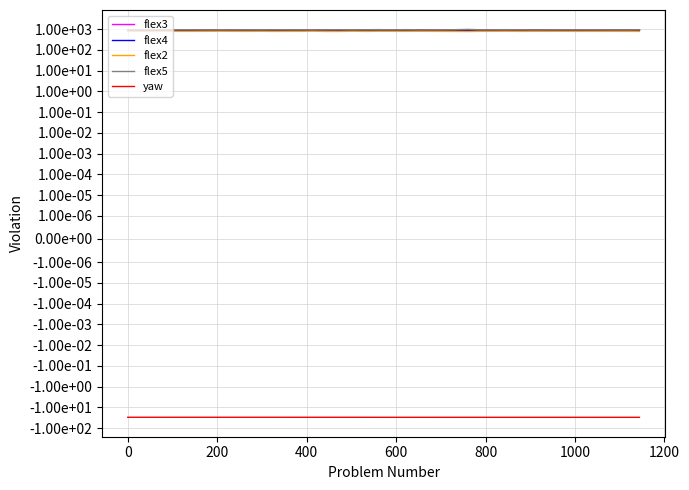

True or false: flex2 has more than 2 interior local peaks.

True